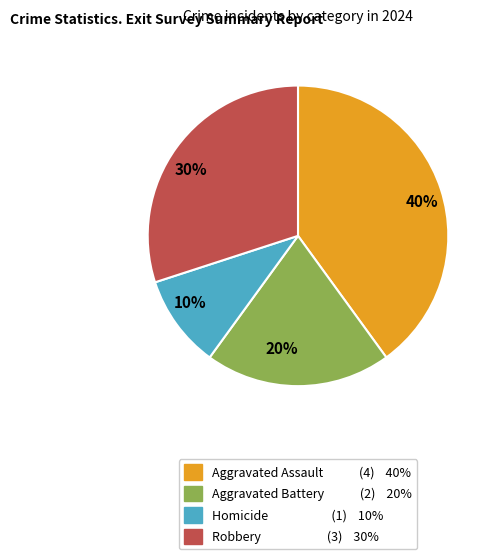

Do 40% and 20% together represent more than half of the pie?

Yes